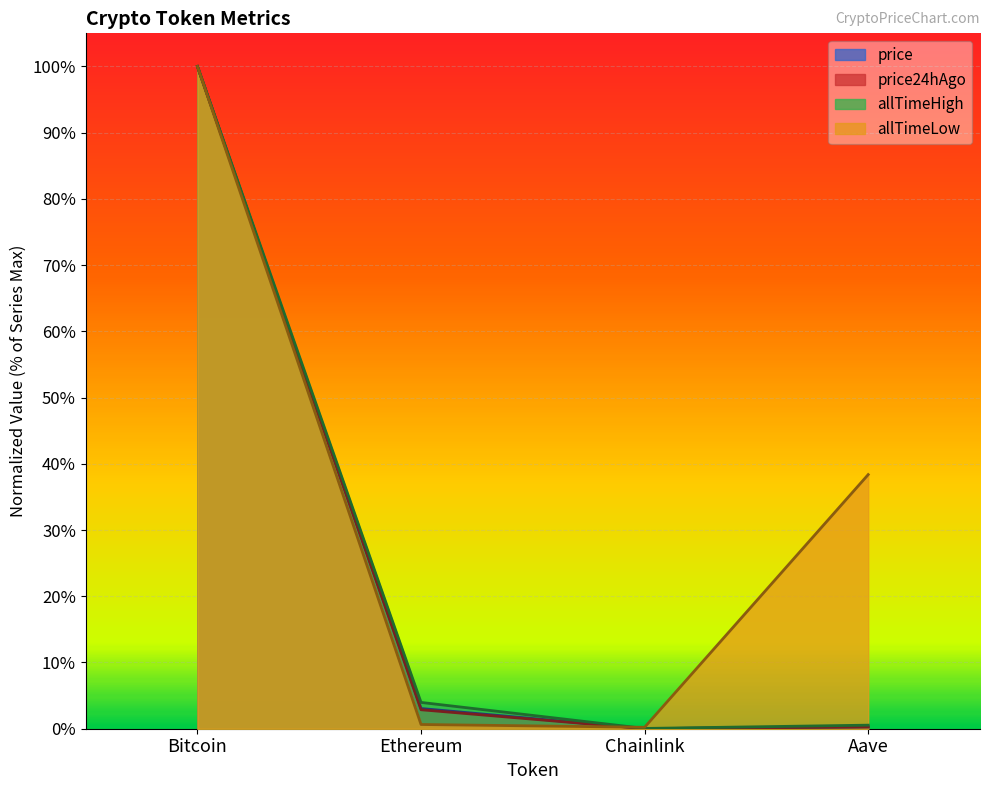

What is the maximum value shown in the chart?

1.0